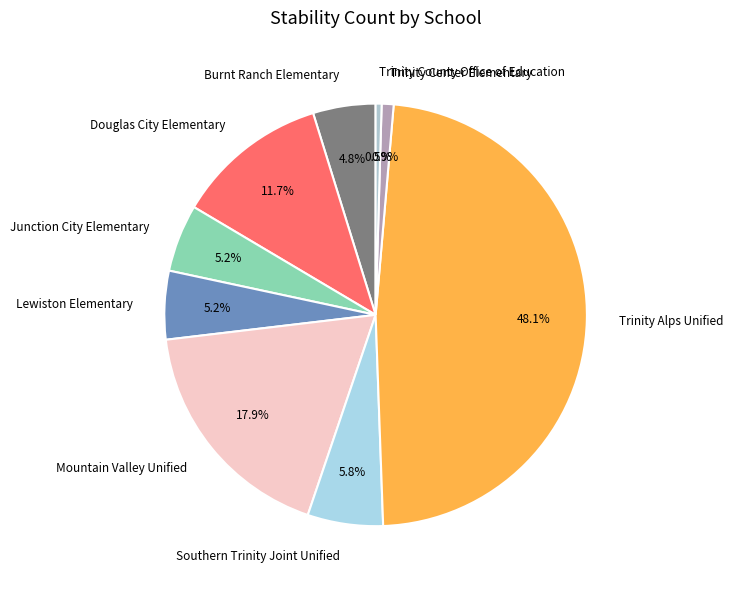

Which category has the biggest portion of the pie?

Trinity Alps Unified